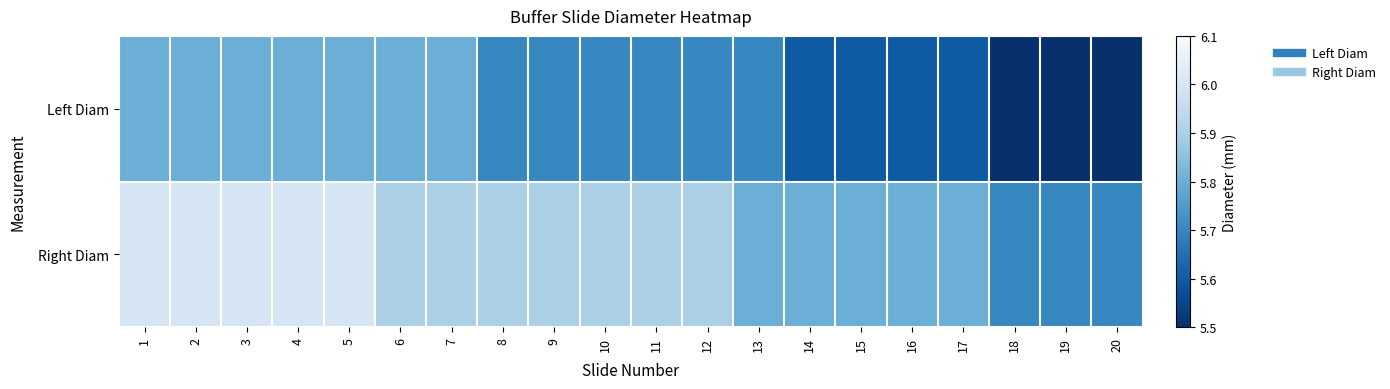

Reading right to left, what are all the values shown in this chart?

Left Diam: 20=5.5	19=5.5	18=5.5	17=5.6	16=5.6	15=5.6	14=5.6	13=5.7	12=5.7	11=5.7	10=5.7	9=5.7	8=5.7	7=5.8	6=5.8	5=5.8	4=5.8	3=5.8	2=5.8	1=5.8
Right Diam: 20=5.7	19=5.7	18=5.7	17=5.8	16=5.8	15=5.8	14=5.8	13=5.8	12=5.9	11=5.9	10=5.9	9=5.9	8=5.9	7=5.9	6=5.9	5=6.0	4=6.0	3=6.0	2=6.0	1=6.0